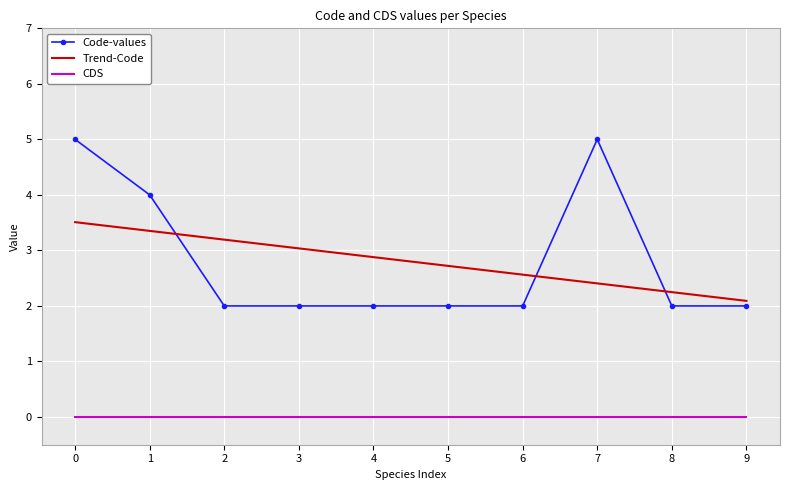

Rank the series at 8 from highest to lowest value.

Trend-Code, Code-values, CDS